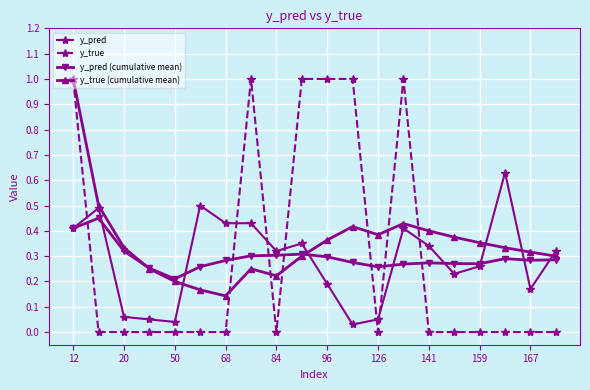

Which series has the largest range (max minus min)?

y_true